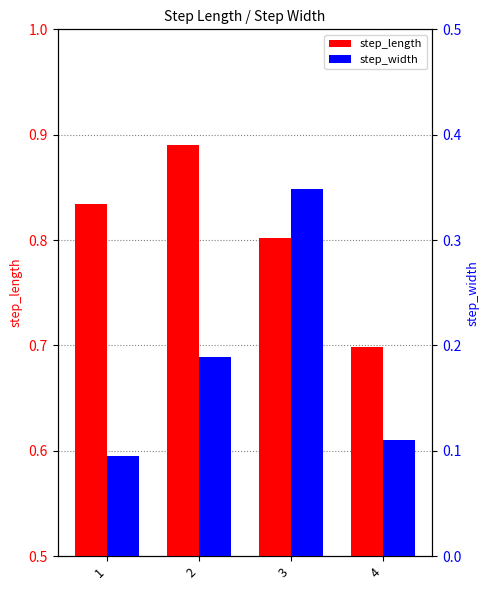

At which label does step_length reach its peak?

2